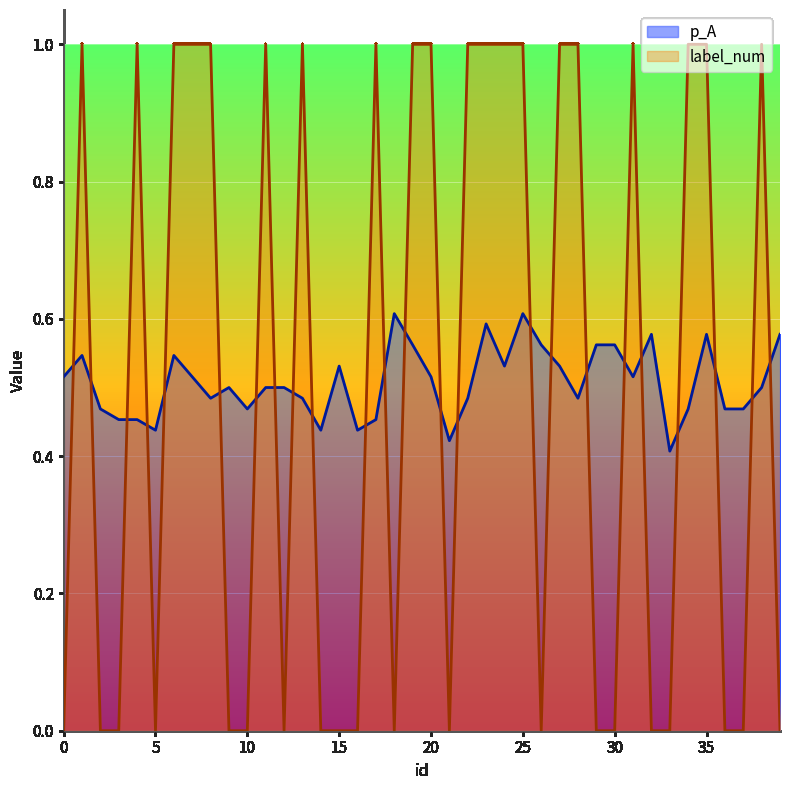

What is the sum of all label_num values?

20.0